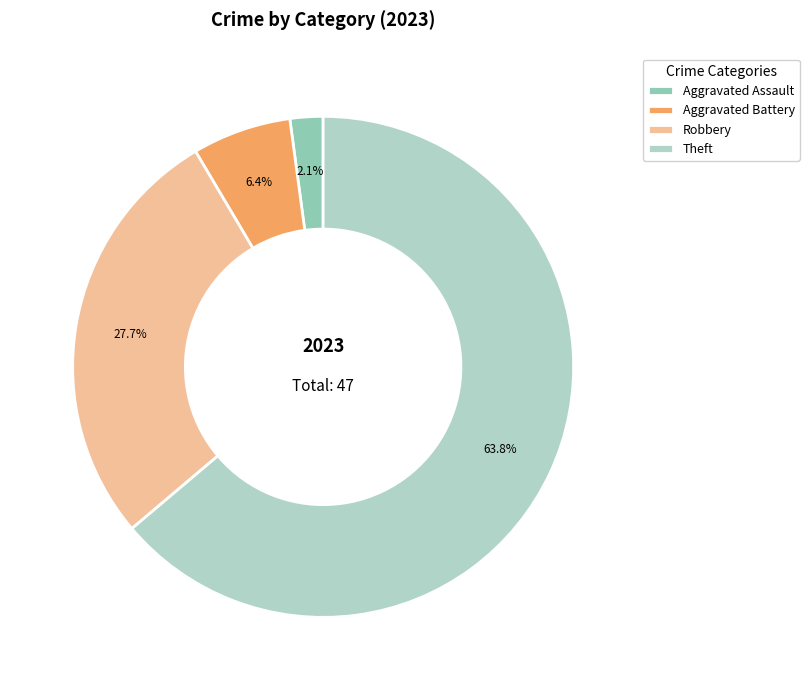

How many slices are in this pie chart?

4